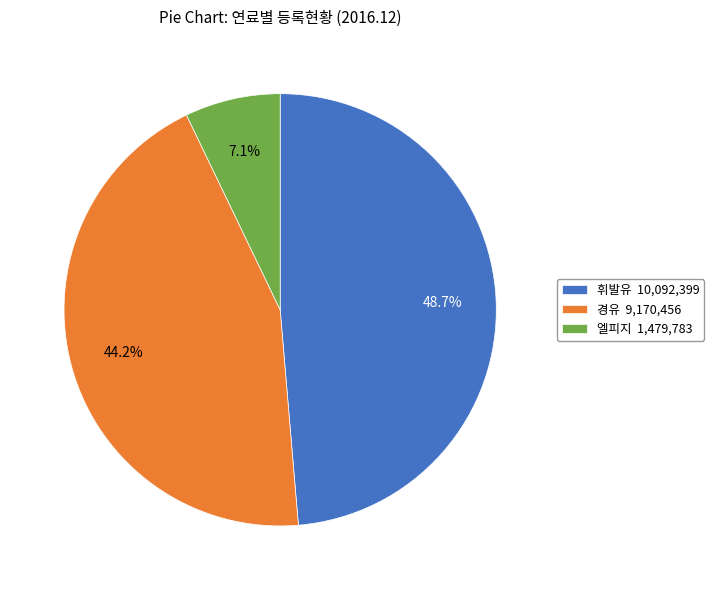

To the nearest percent, what is the difference between the 휘발유 and 경유 slice percentages?

4%